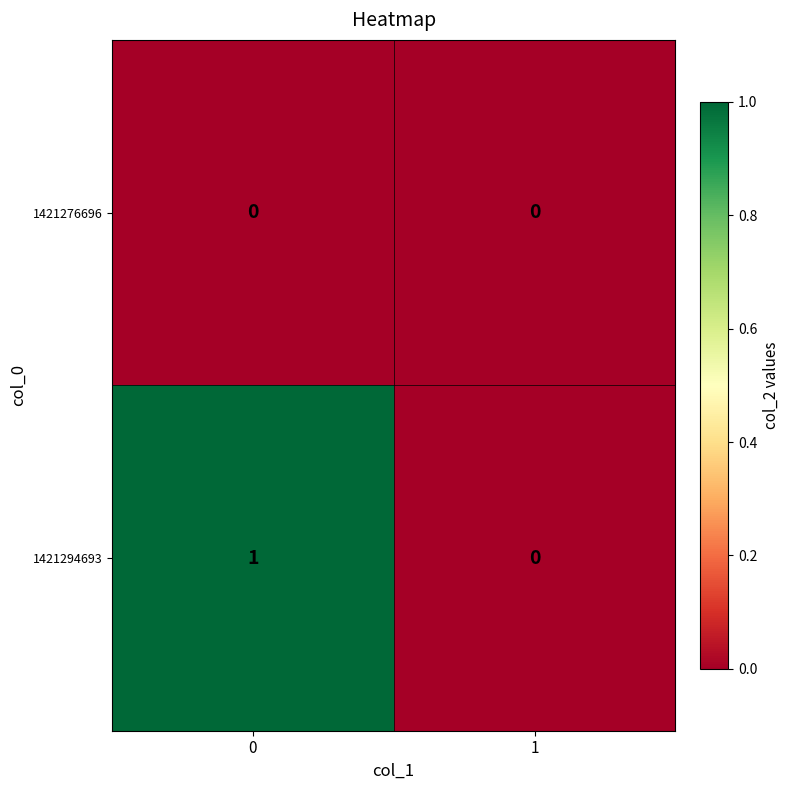

List the series in order of their peak value, lowest first.

1421276696, 1421294693